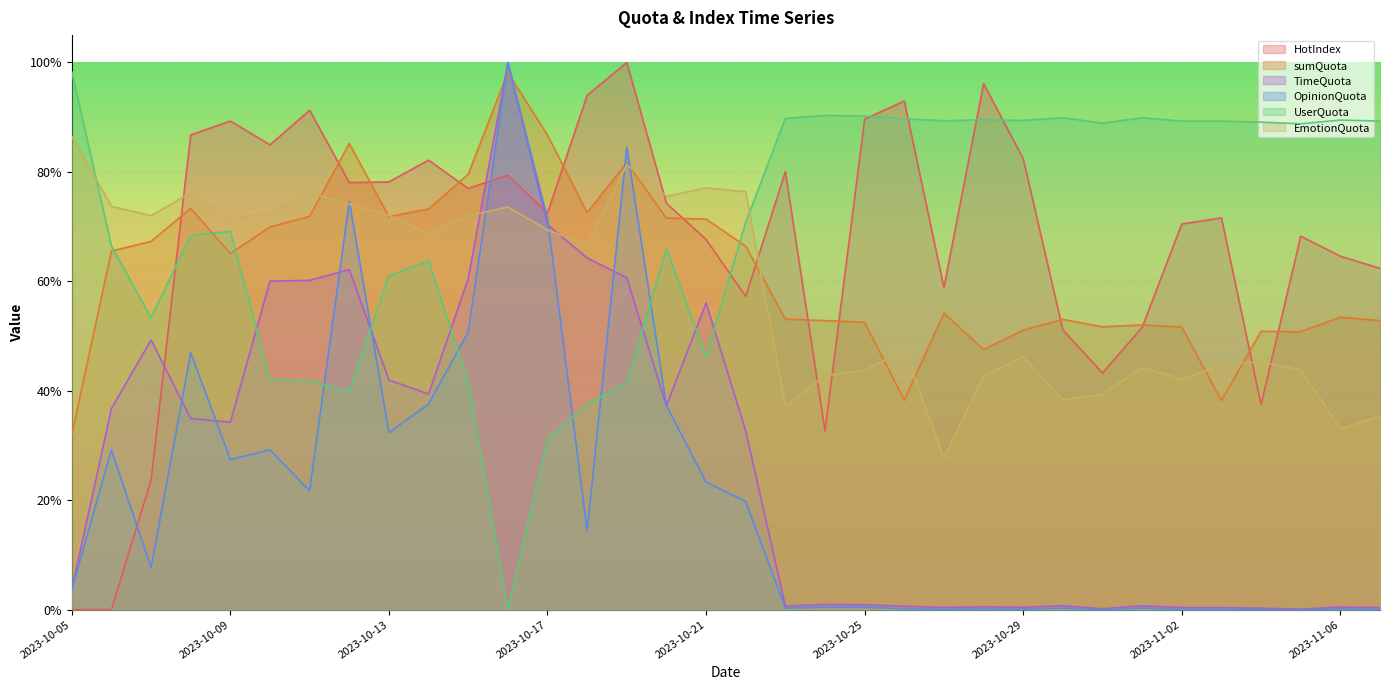

What is the difference between the highest and lowest values at 2023-10-31?

0.9